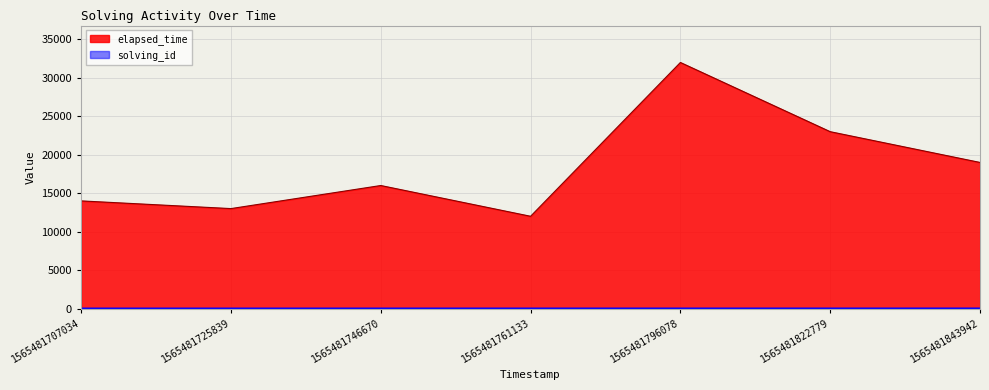

Which series changed the most between 1565481761133 and 1565481796078?

elapsed_time